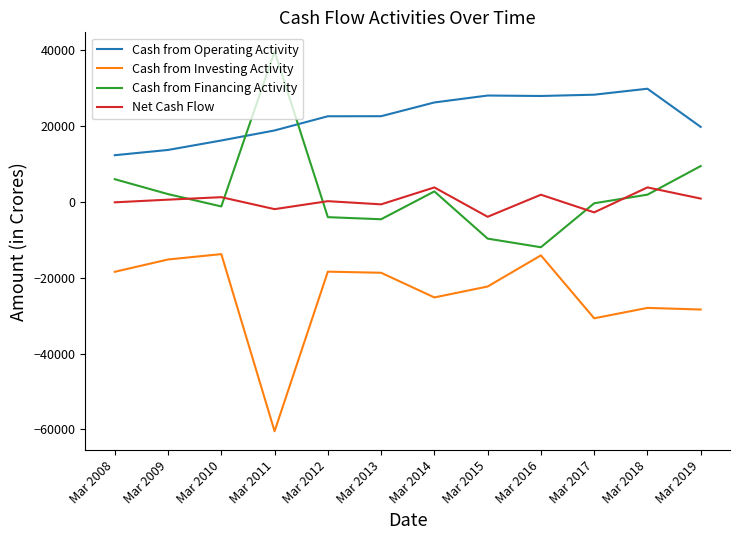

Which series changed the most between Mar 2014 and Mar 2015?

Cash from Financing Activity